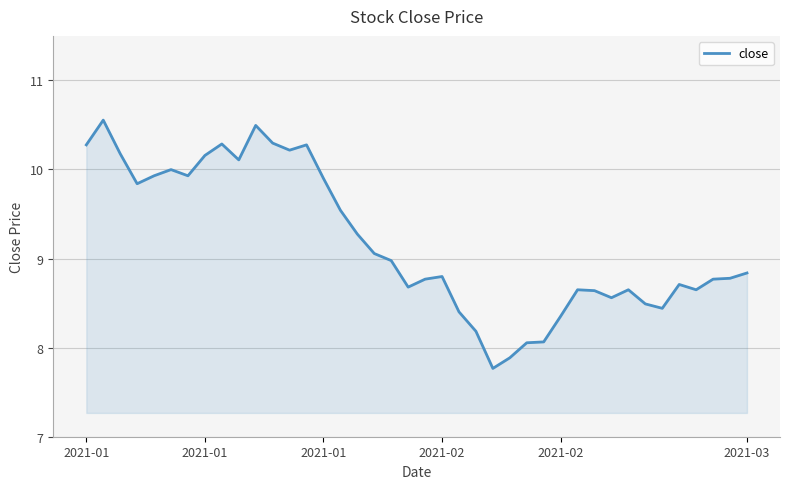

What is the smallest value displayed?

7.8